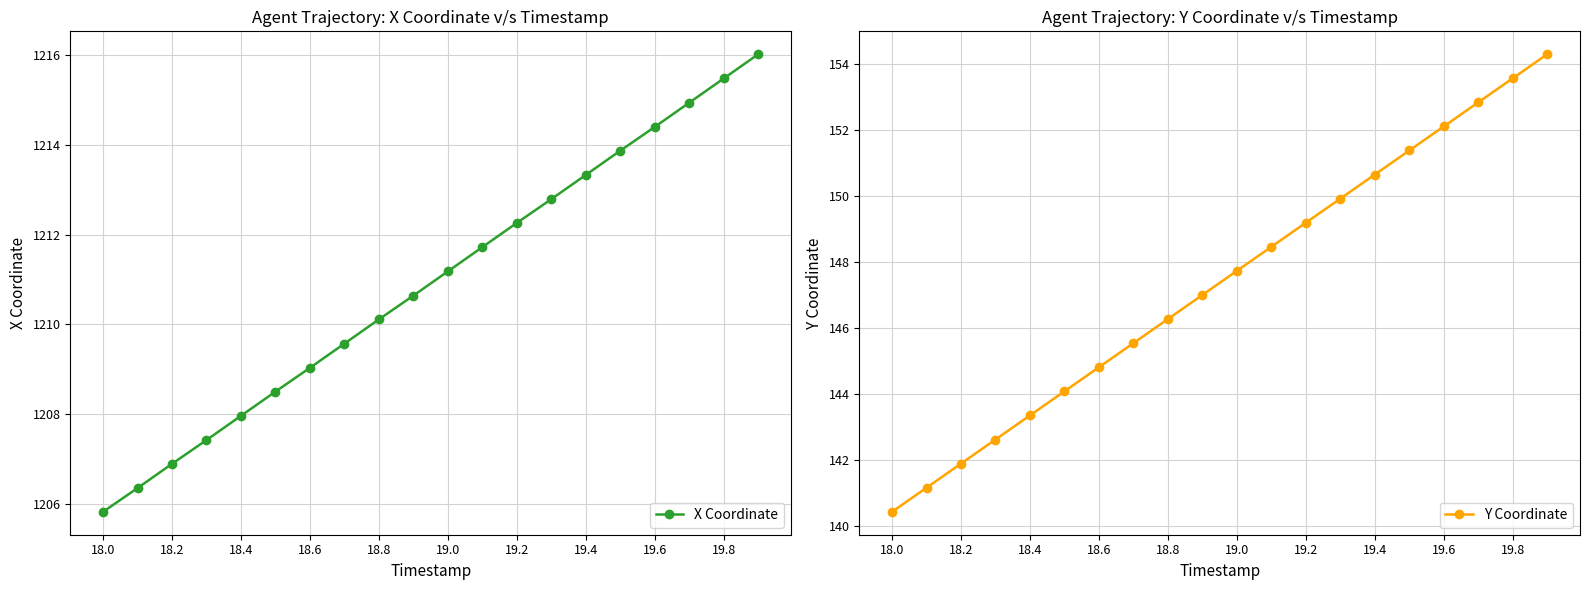

List the series in order of their overall mean, highest first.

X Coordinate, Y Coordinate